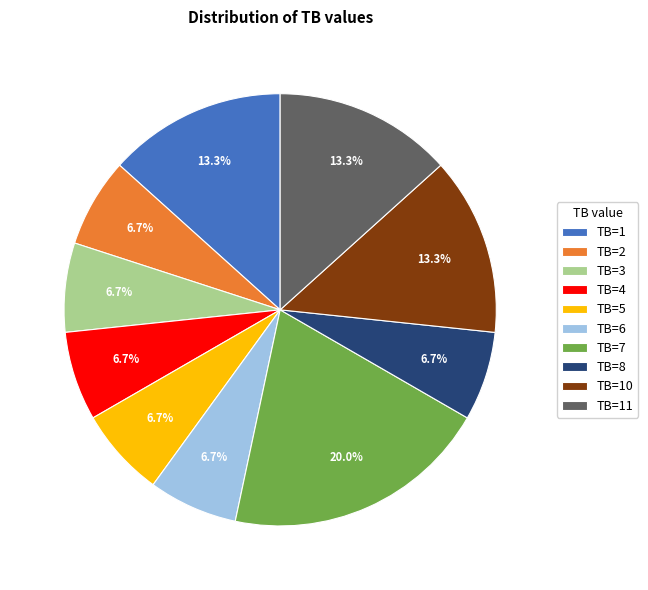

What is the ratio of the value at TB=8 to the value at TB=6?

1.0